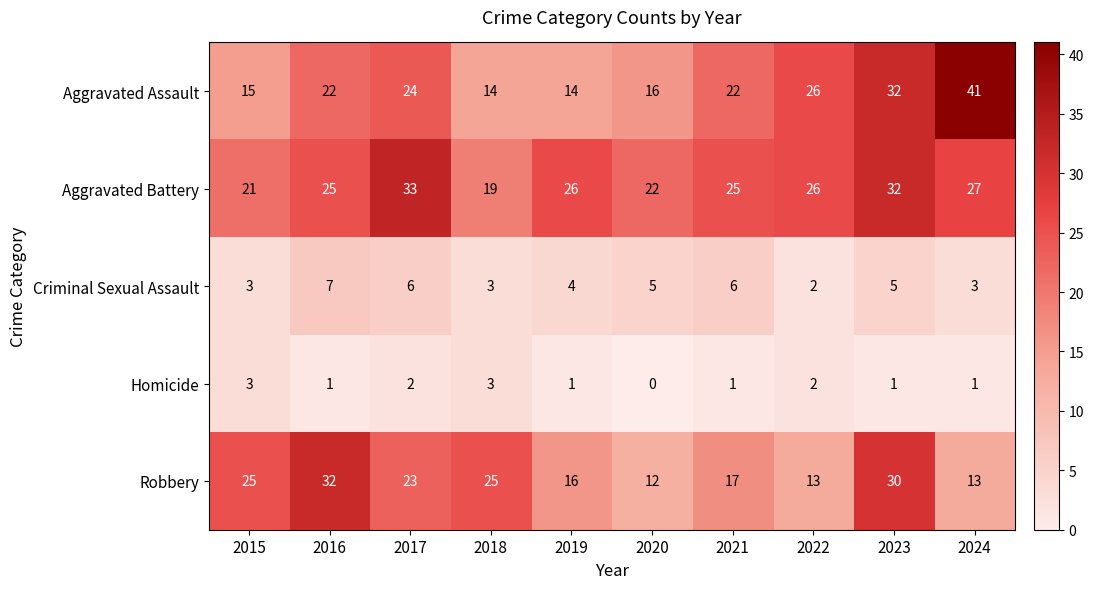

Rank the series at 2019 from lowest to highest value.

Homicide, Criminal Sexual Assault, Aggravated Assault, Robbery, Aggravated Battery